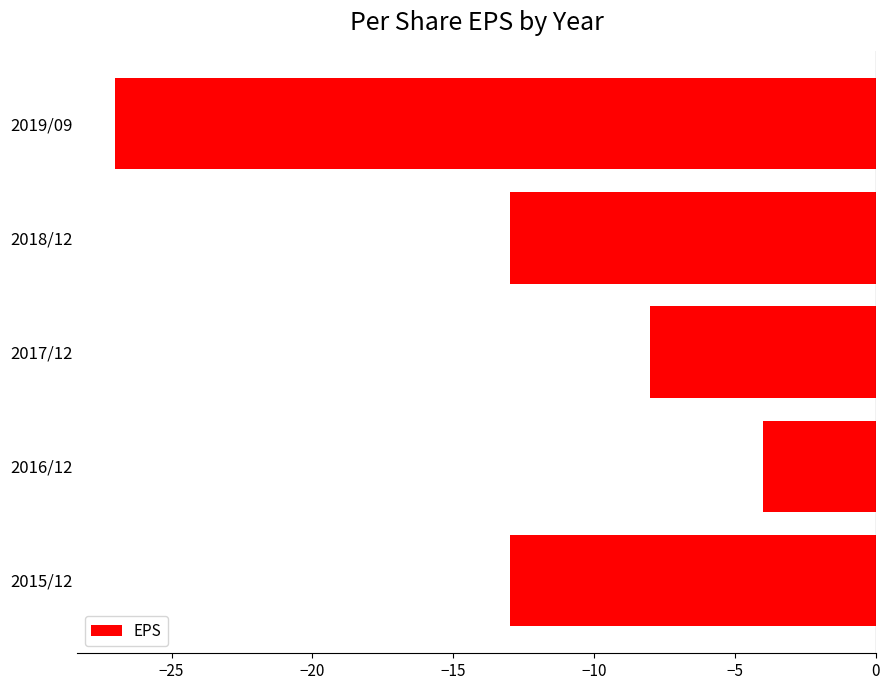

What is the change in value from 2015/12 to 2019/09?

-14